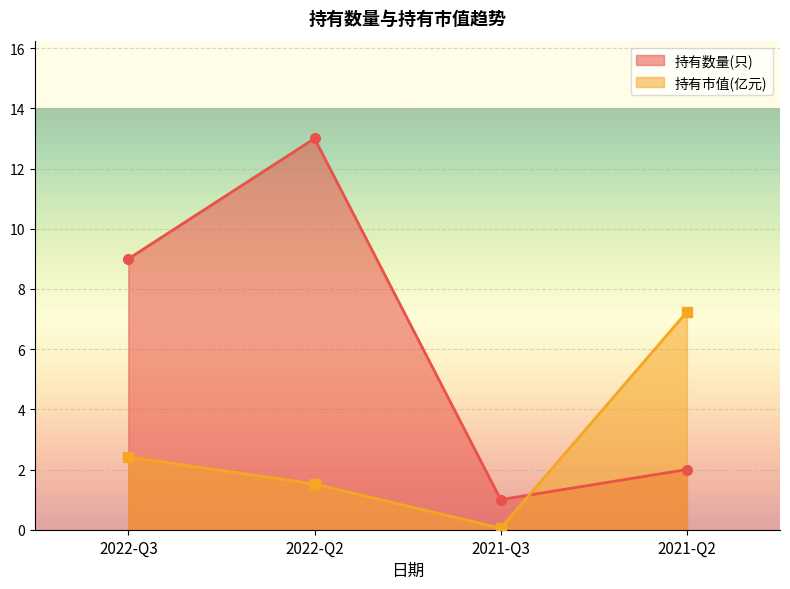

How many lines are shown in the chart?

2